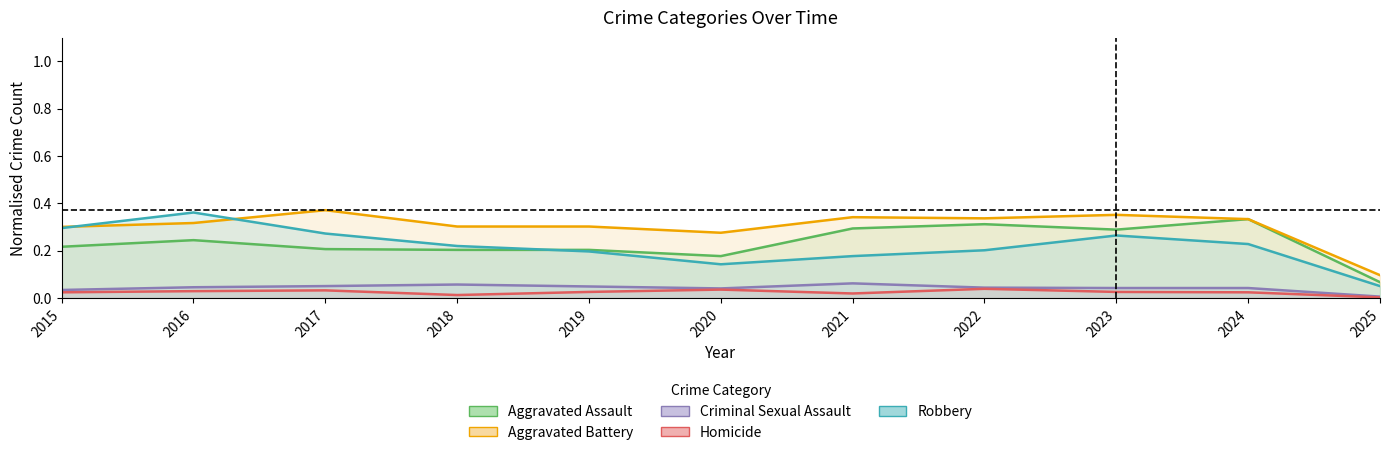

Count the number of categories in the chart.

11